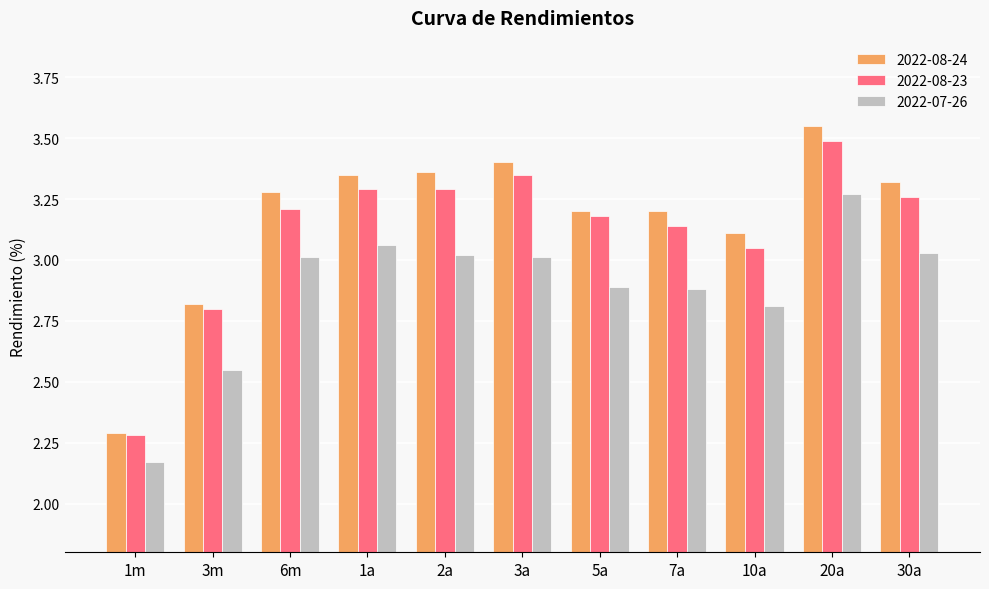

The value of 2022-08-23 at 7a is 2.2. True or false?

False